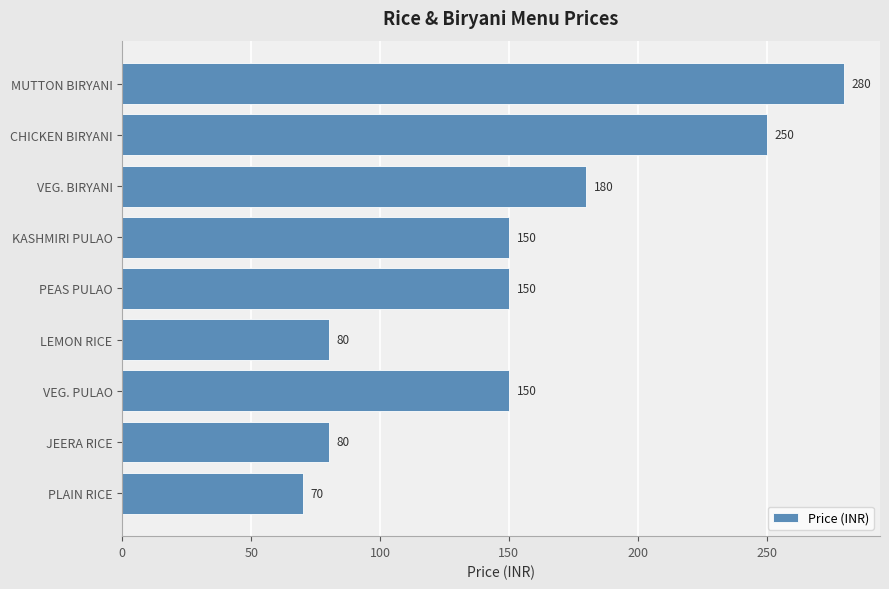

What is the maximum value shown in the chart?

280